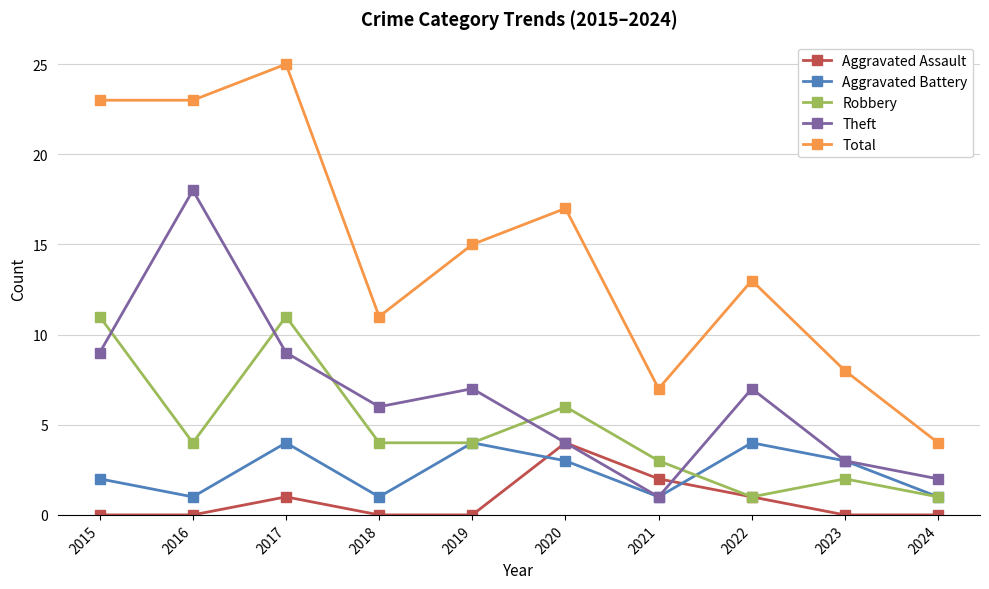

Is the value of Aggravated Assault at 2024 greater than the value of Aggravated Battery at 2024?

No